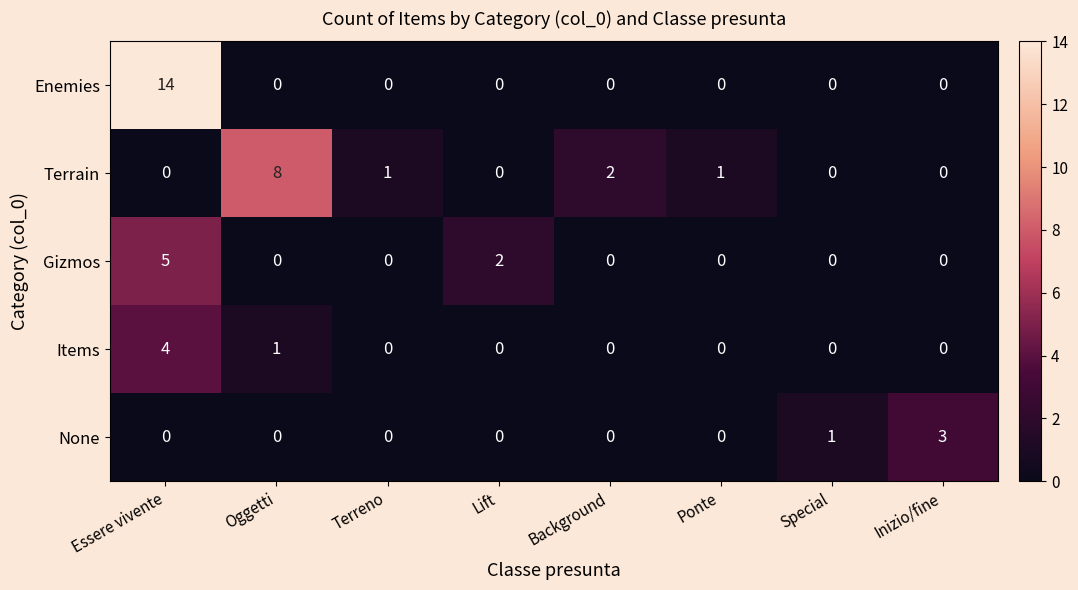

Is it true that Items equals 7 at Essere vivente?

False